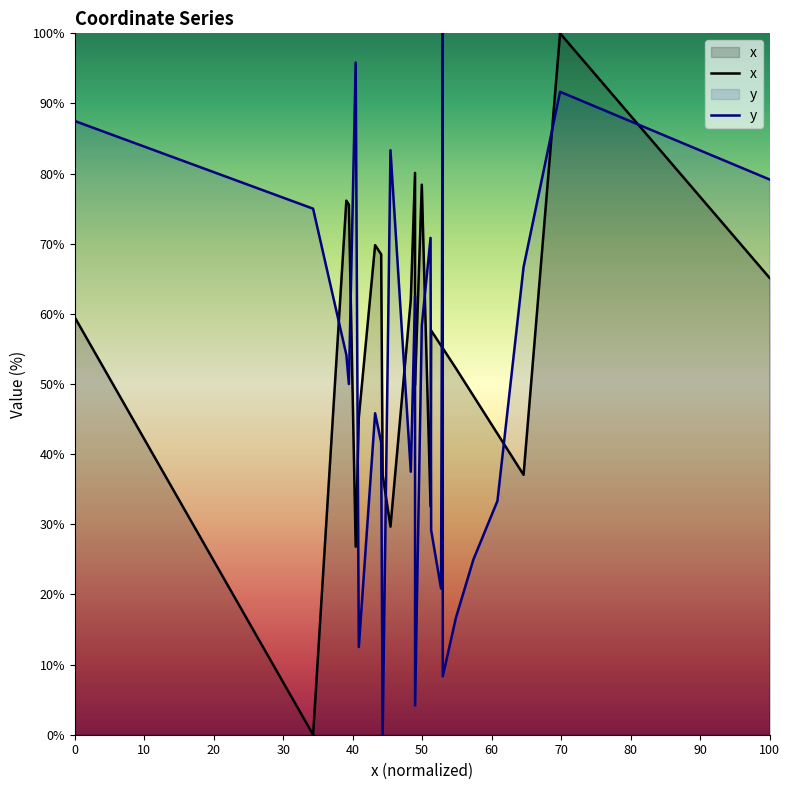

How many intersections are there between x and y?

12